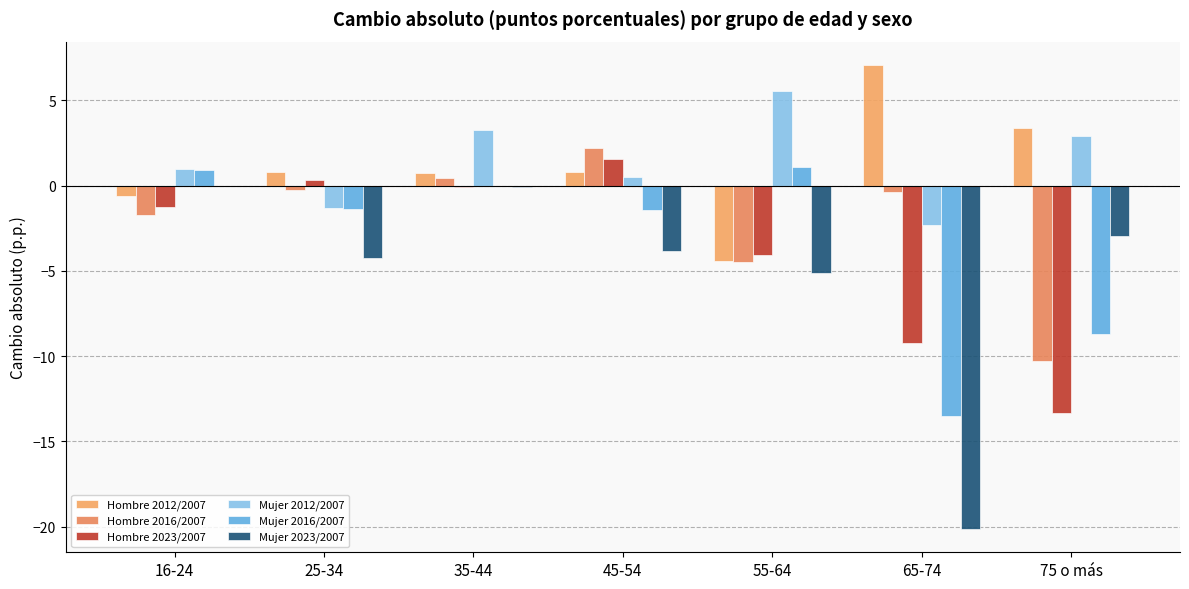

Rank the categories by Mujer 2016/2007 value from highest to lowest.

55-64, 16-24, 35-44, 25-34, 45-54, 75 o más, 65-74